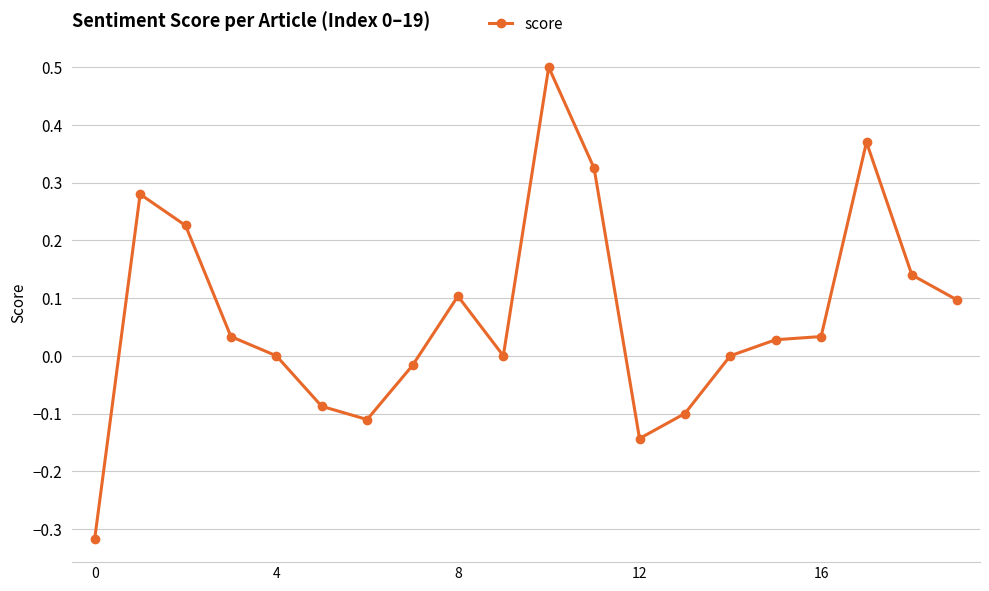

True or false: there are more than 1 points higher than both neighbors.

True